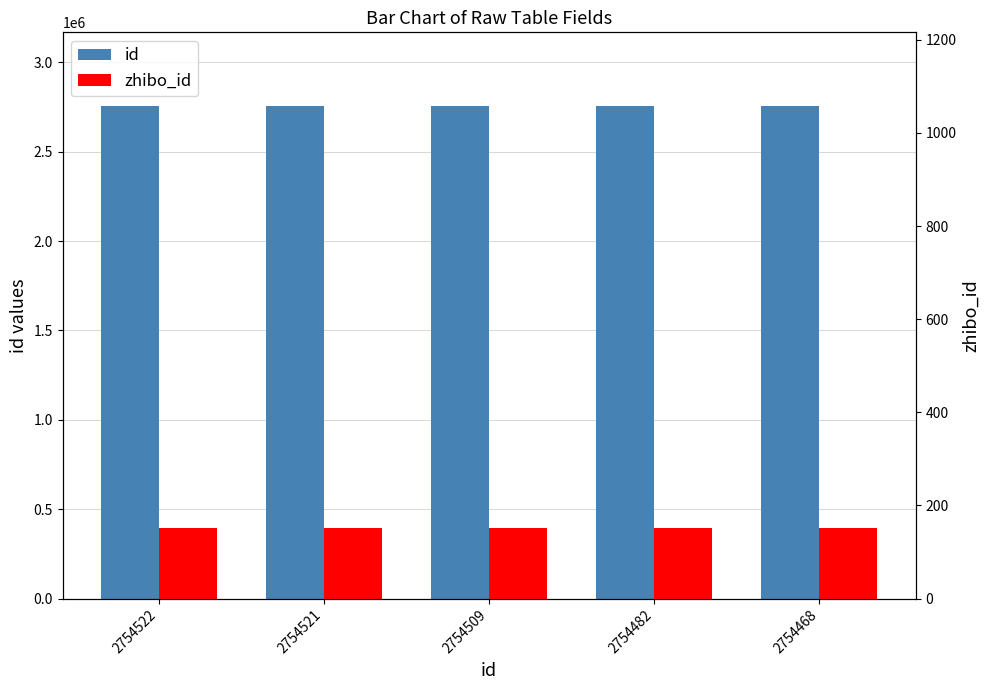

What is the approximate value of zhibo_id at 2754482?

152